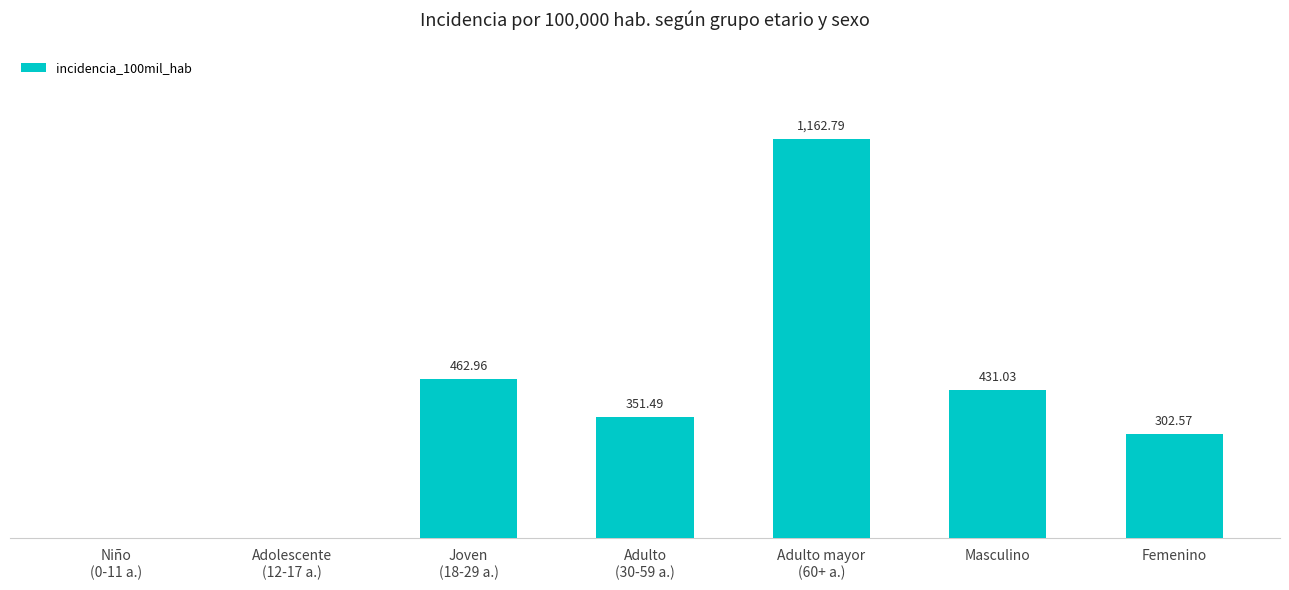

Where is the data nearest to the value 581?

Joven
(18-29 a.)